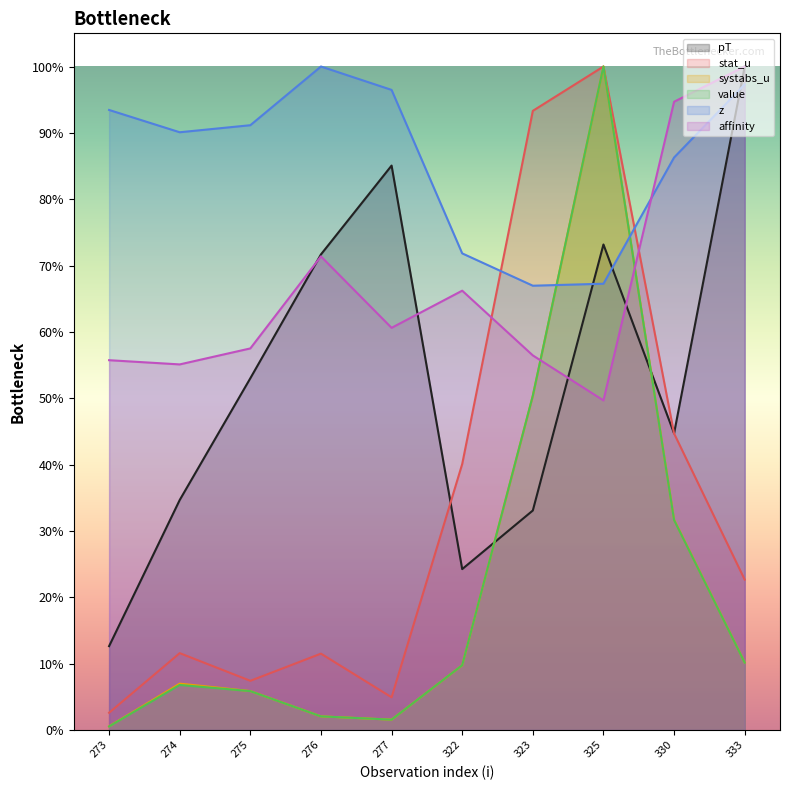

How many intersections are there between stat_u and z?

2